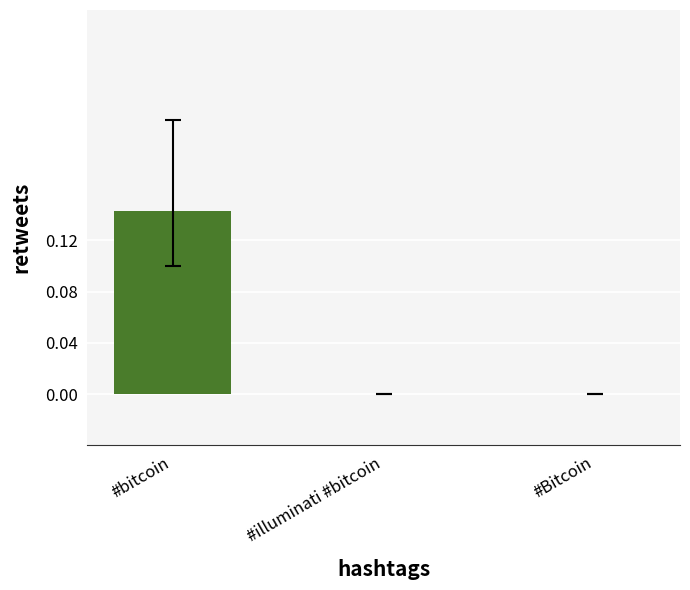

At how many categories does at least one series exceed 0?

1